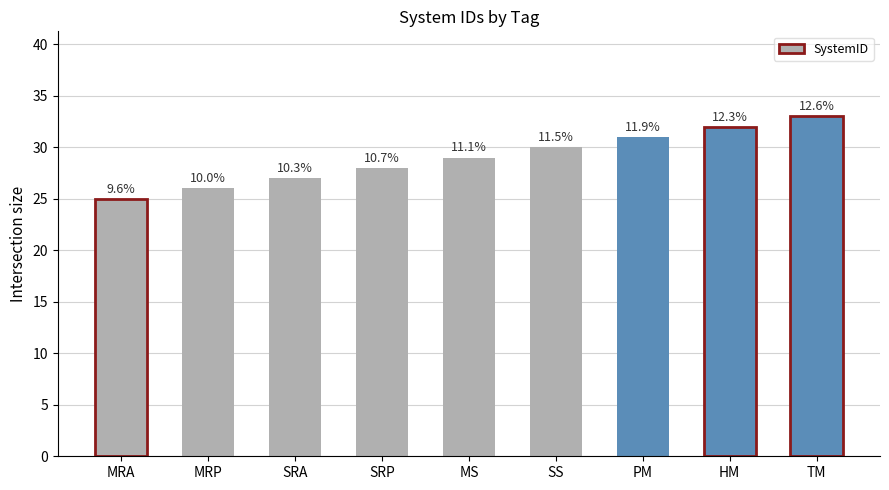

What is the label of the 8th bar from the right?

MRP